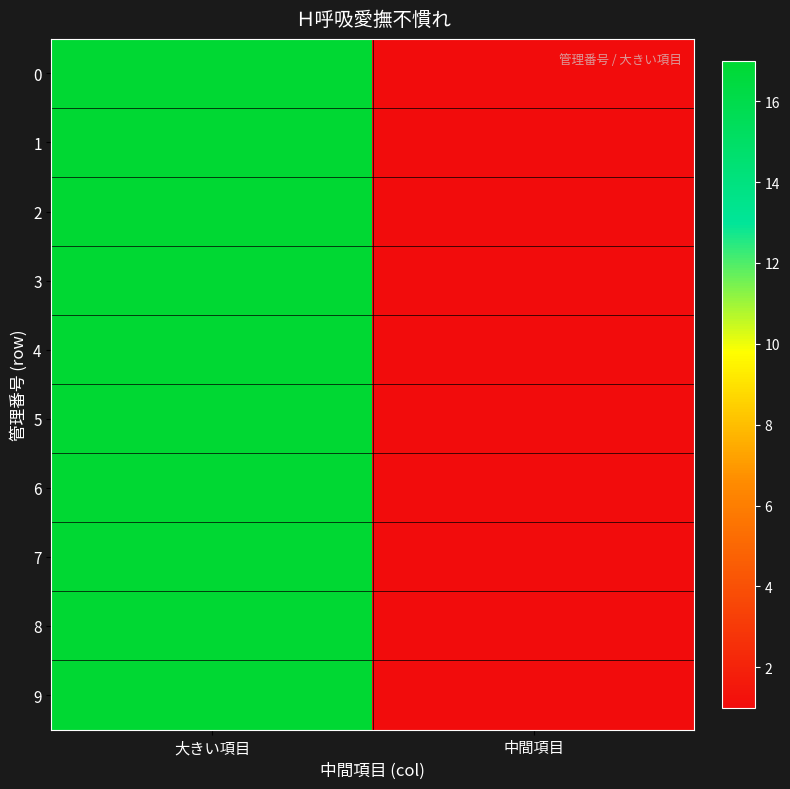

Reading right to left, transcribe all the data shown in this chart.

0: 中間項目=1	大きい項目=17
1: 中間項目=1	大きい項目=17
2: 中間項目=1	大きい項目=17
3: 中間項目=1	大きい項目=17
4: 中間項目=1	大きい項目=17
5: 中間項目=1	大きい項目=17
6: 中間項目=1	大きい項目=17
7: 中間項目=1	大きい項目=17
8: 中間項目=1	大きい項目=17
9: 中間項目=1	大きい項目=17